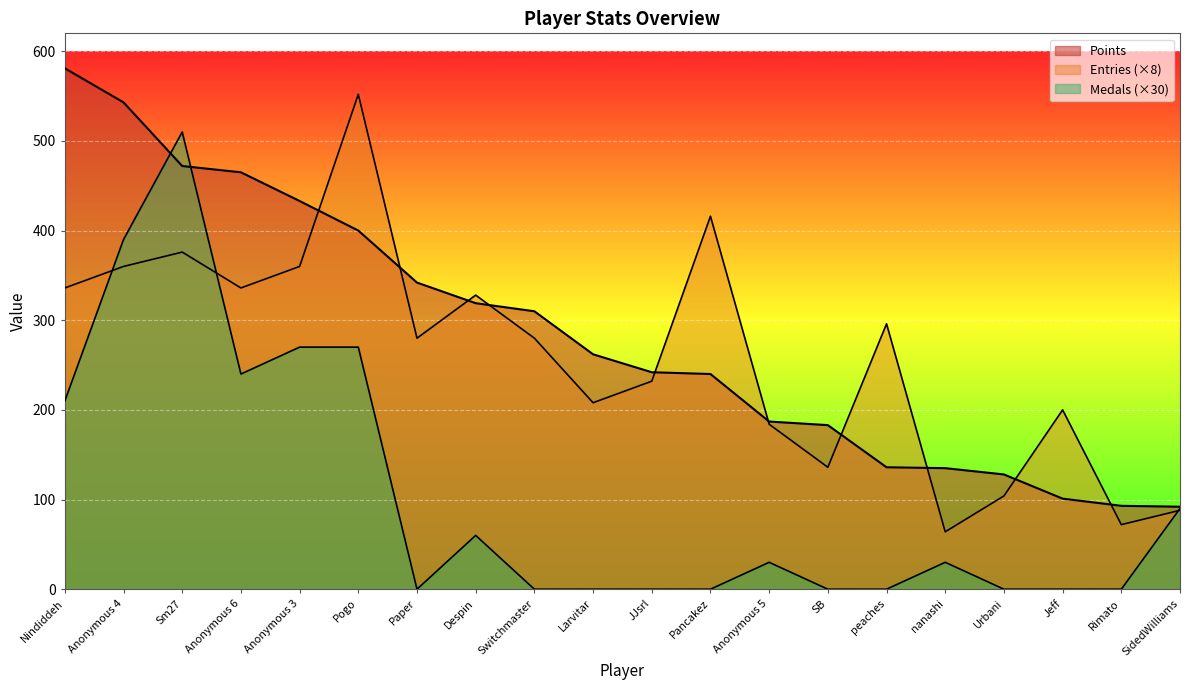

What is the label of the 14th point from the left?

SB